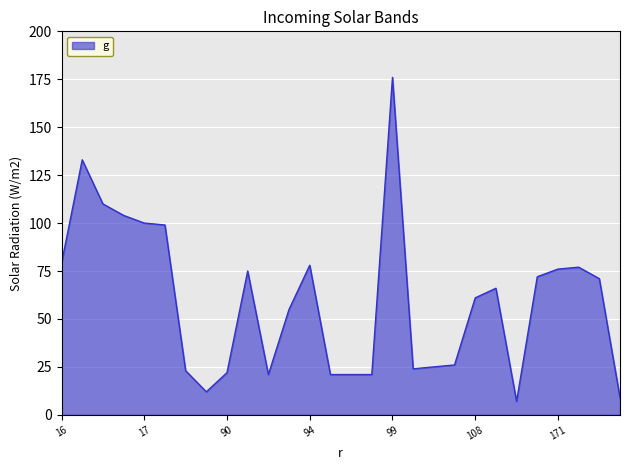

What is the difference between the maximum and second lowest values?

167